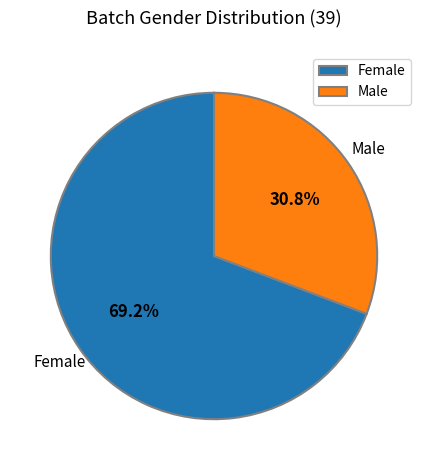

Does Female account for over 50% of the chart?

Yes